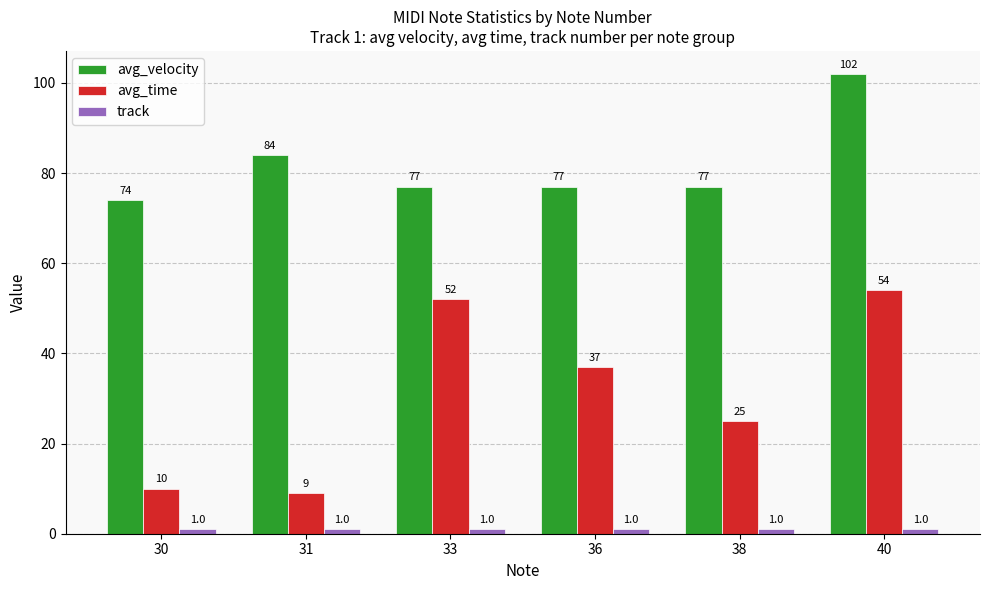

Which series has the largest total across all categories?

avg_velocity